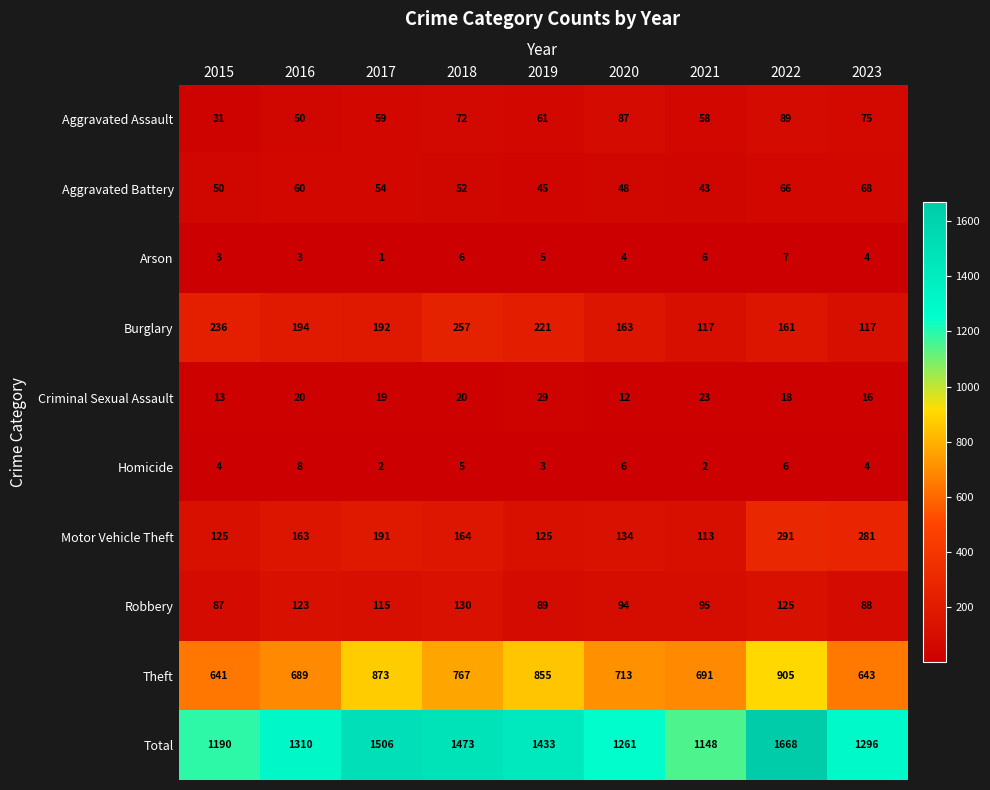

What is the difference between the Motor Vehicle Theft values at 2021 and 2016?

50